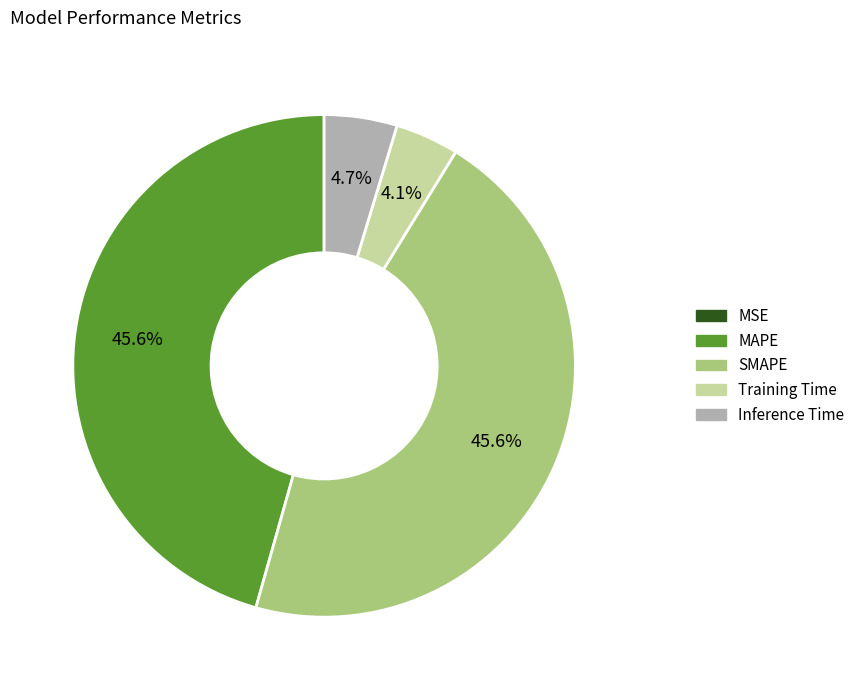

Is there a majority slice in this chart?

No